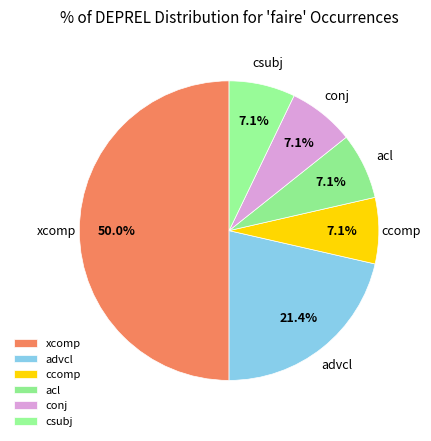

Which category has the biggest portion of the pie?

xcomp